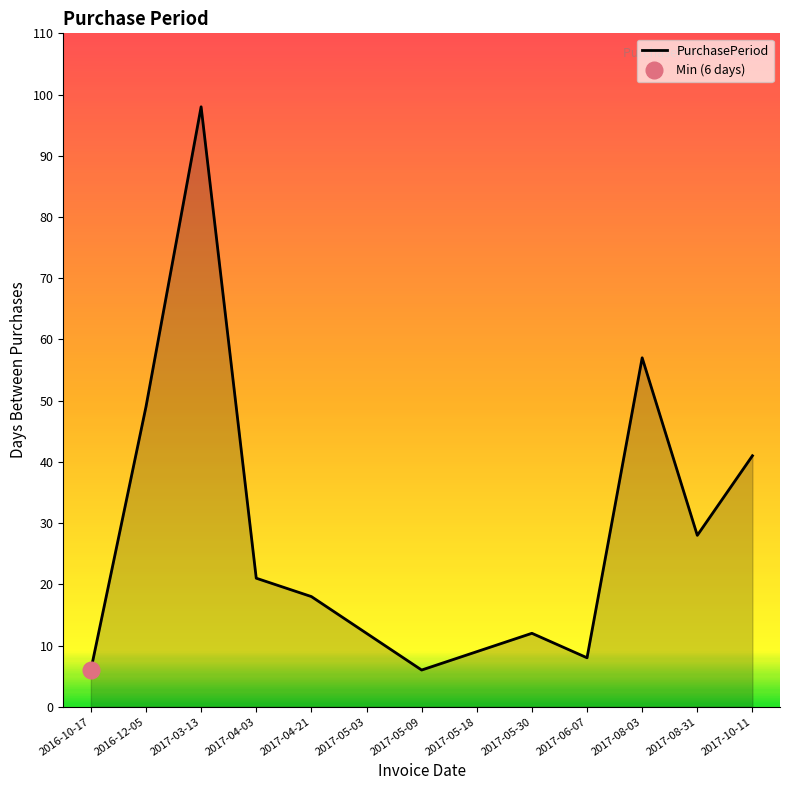

Does the chart have visible grid lines?

No